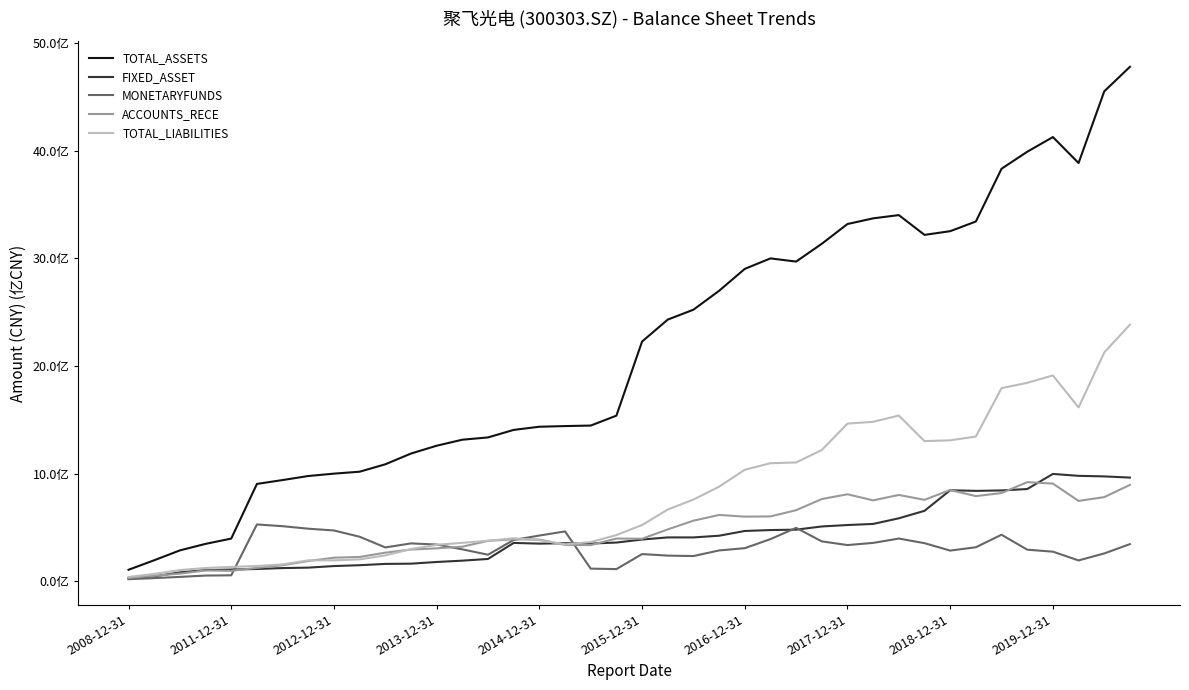

Is this an area chart (filled region under the line)?

No